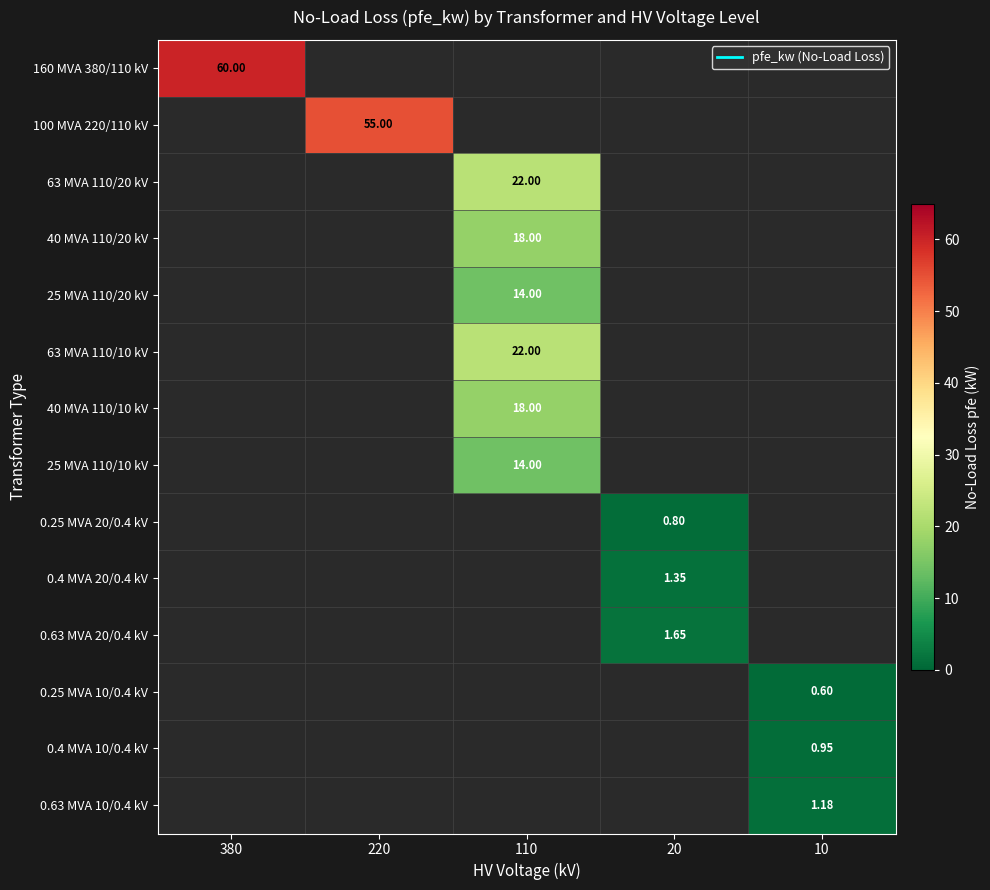

Which series has the largest total across all categories?

160 MVA 380/110 kV